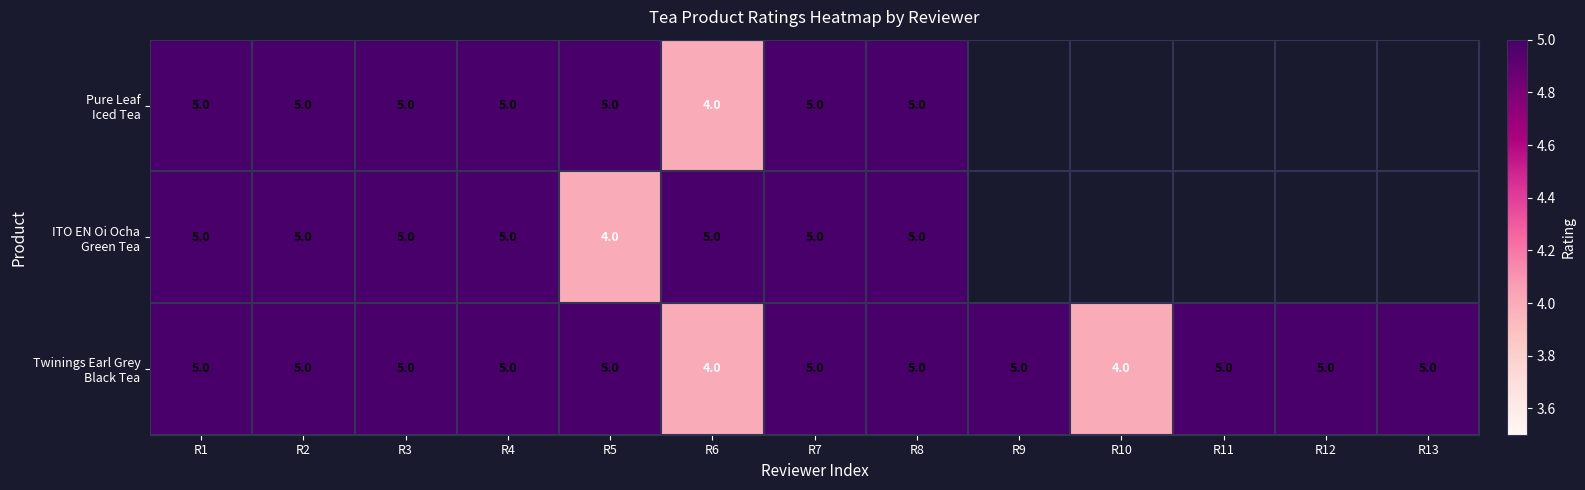

What is the total value across all series at R8?

15